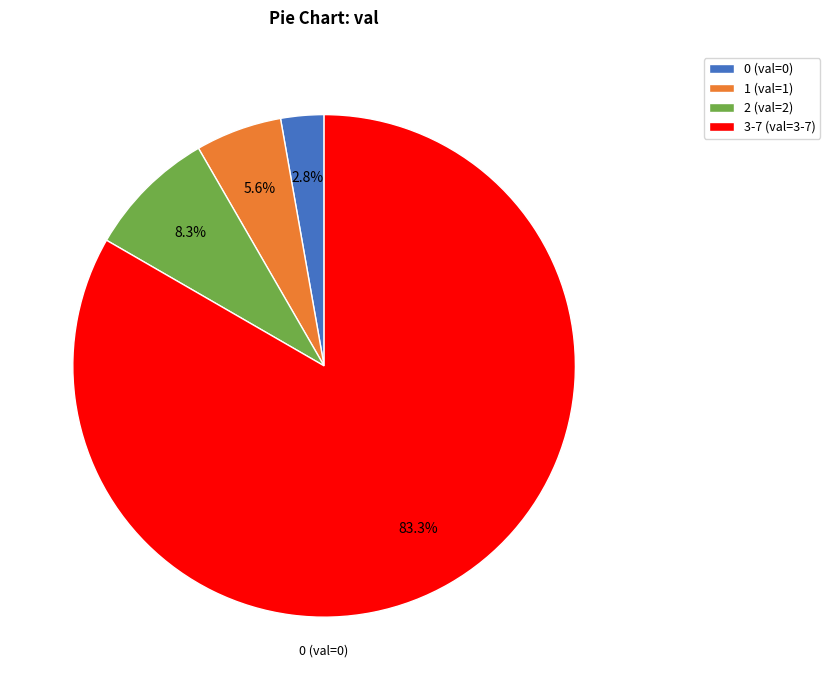

Combined, what portion of the pie is 1 (val=1) and 2 (val=2)?

13.9%